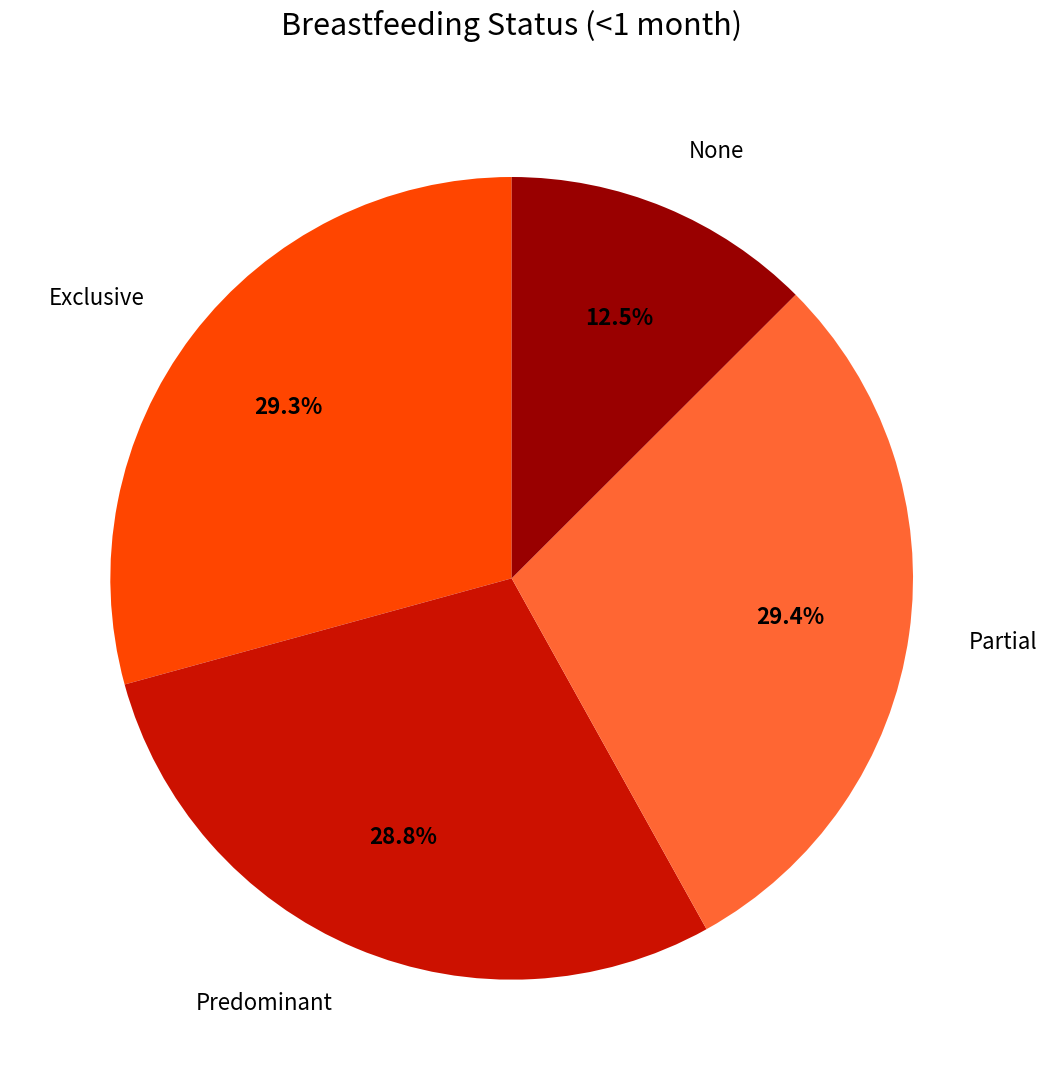

How many segments does this pie chart have?

4